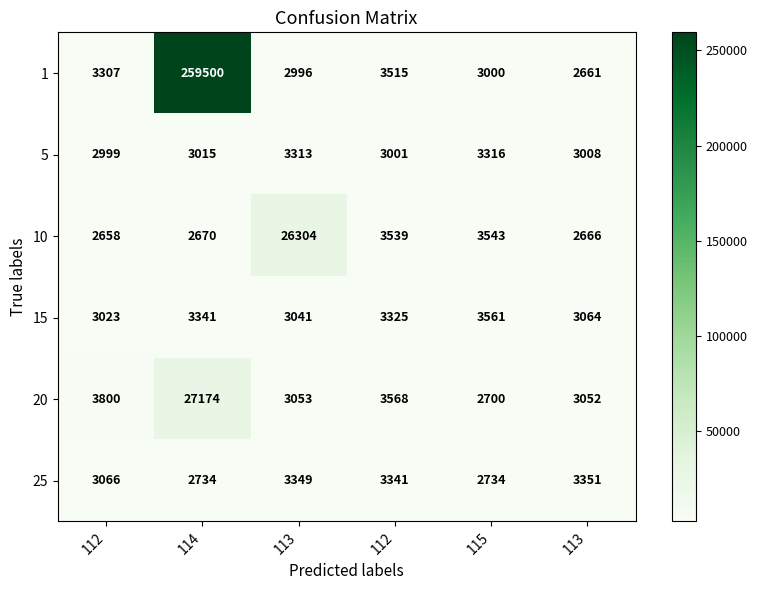

Reading left to right, extract all data points from this chart.

1: 112=3307	114=259500	113=2996	112=3515	115=3000	113=2661
5: 112=2999	114=3015	113=3313	112=3001	115=3316	113=3008
10: 112=2658	114=2670	113=26304	112=3539	115=3543	113=2666
15: 112=3023	114=3341	113=3041	112=3325	115=3561	113=3064
20: 112=3800	114=27174	113=3053	112=3568	115=2700	113=3052
25: 112=3066	114=2734	113=3349	112=3341	115=2734	113=3351